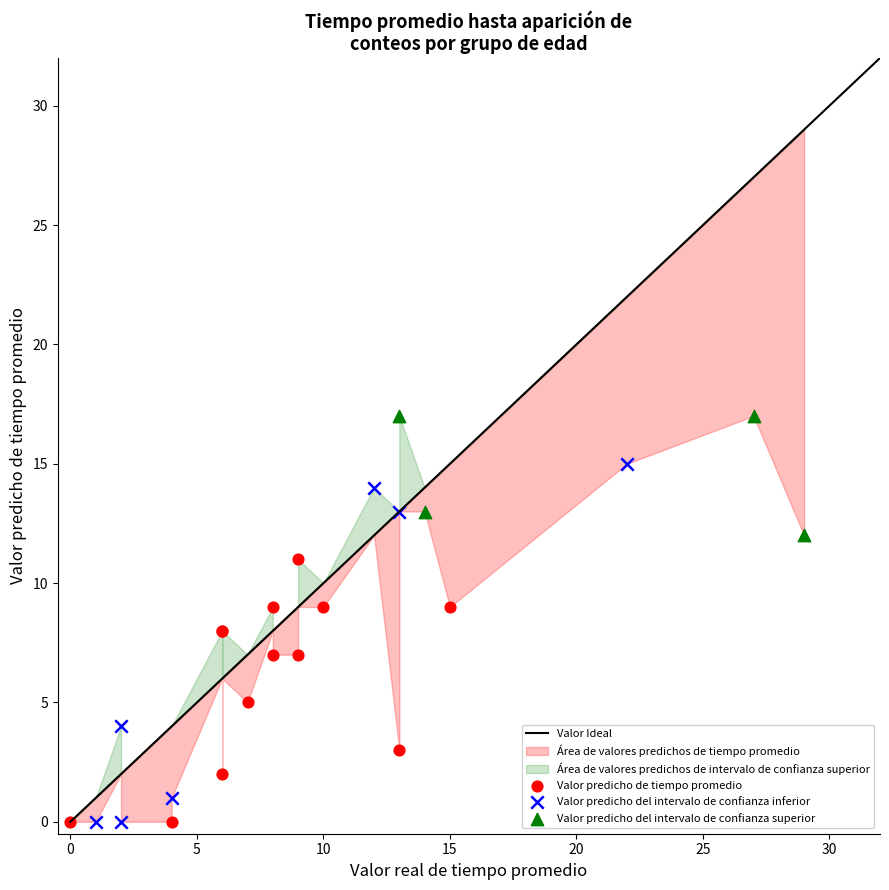

Which series has the largest Y range (max minus min)?

Valor predicho del intervalo de confianza inferior